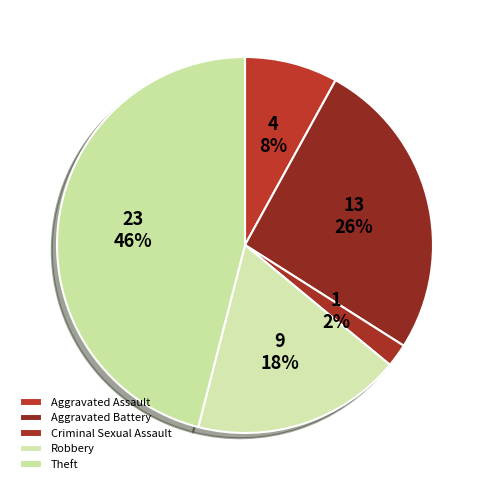

Count the number of slices in the pie.

5